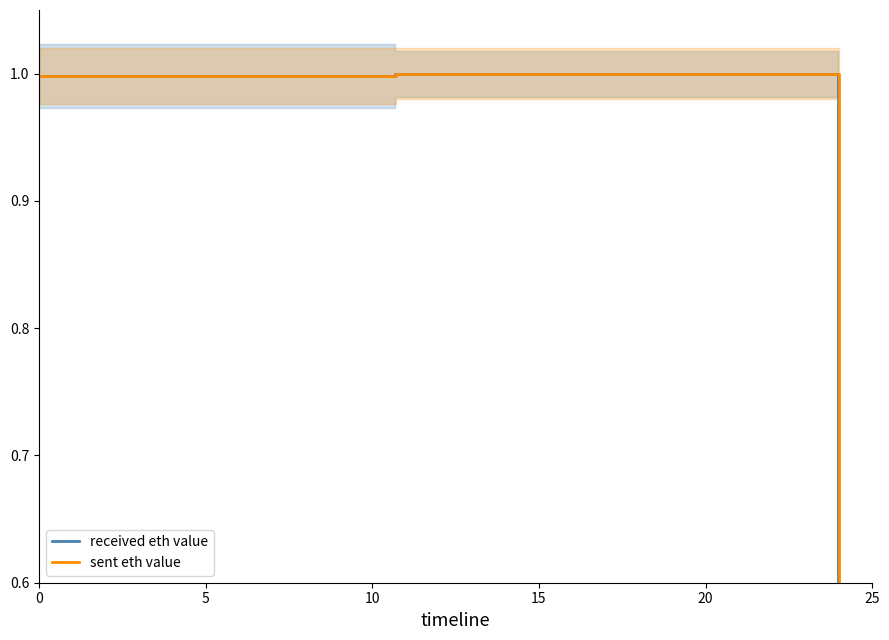

Does the chart have visible grid lines?

No